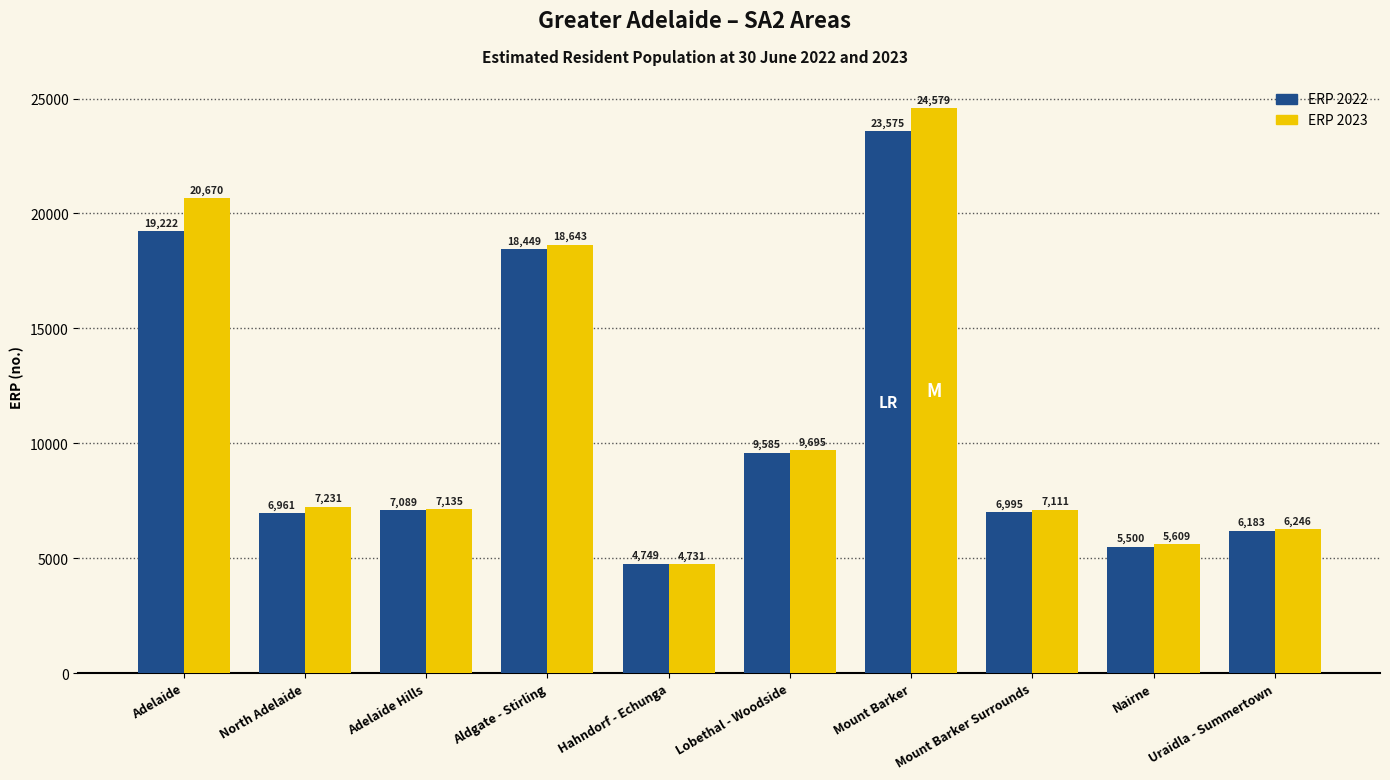

At which label is ERP 2022 closest to 14162?

Aldgate - Stirling